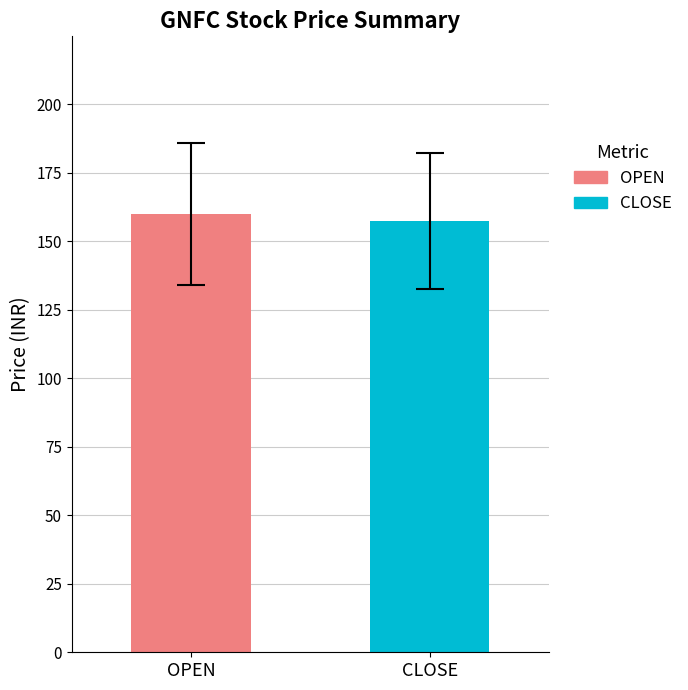

What are all the series names shown in the legend?

OPEN, CLOSE